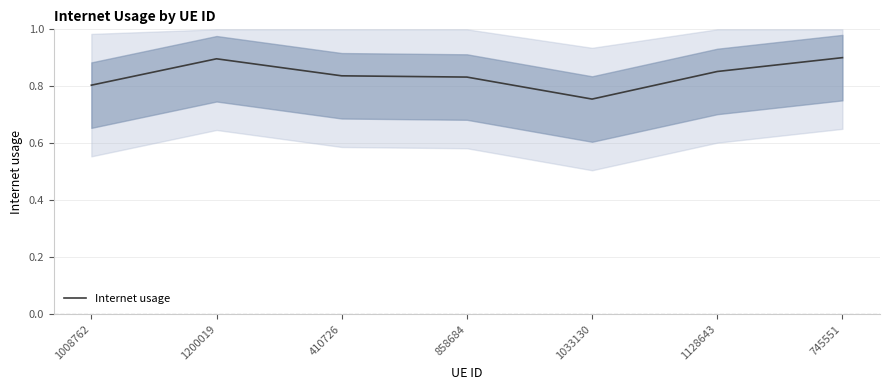

True or false: the data shows 0.9 at 1128643.

True